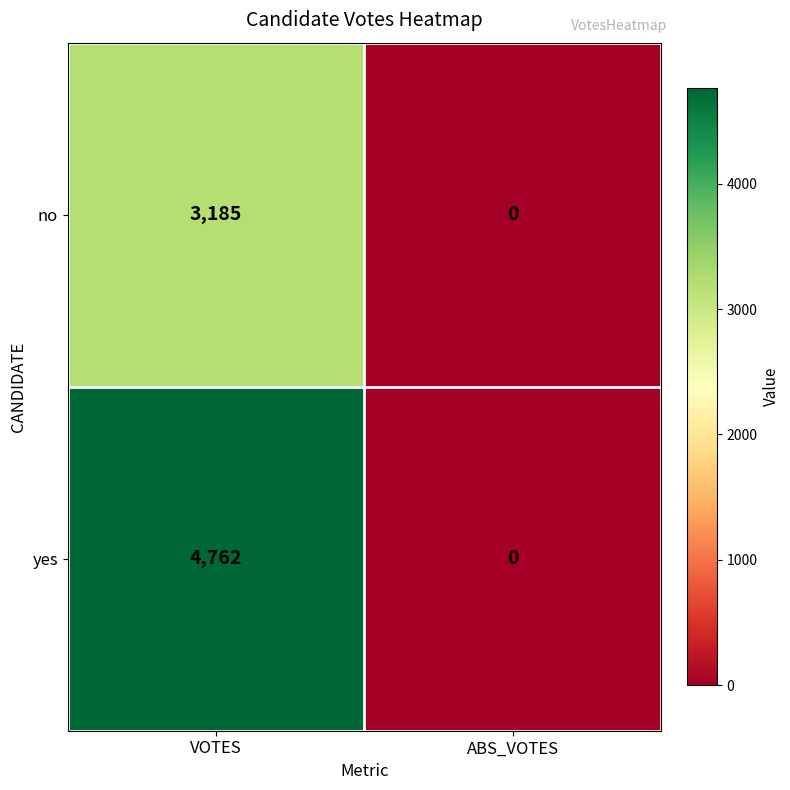

List the labels in order of no value, largest first.

VOTES, ABS_VOTES